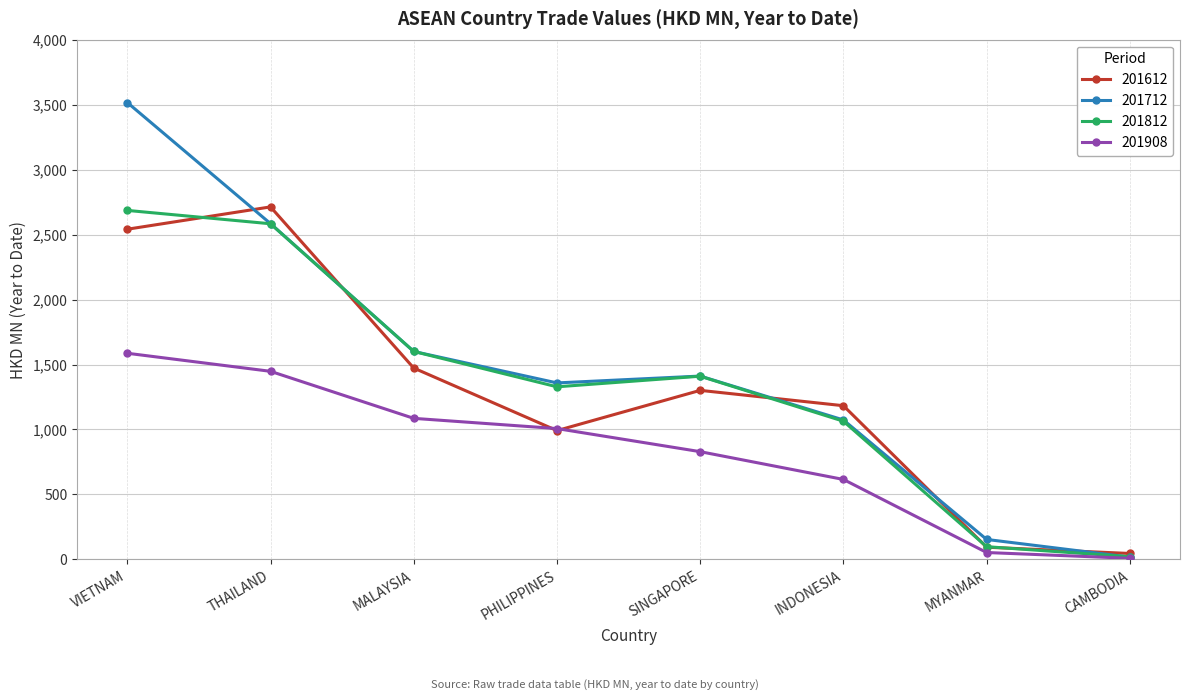

At which label is 201812 closest to 1353?

PHILIPPINES